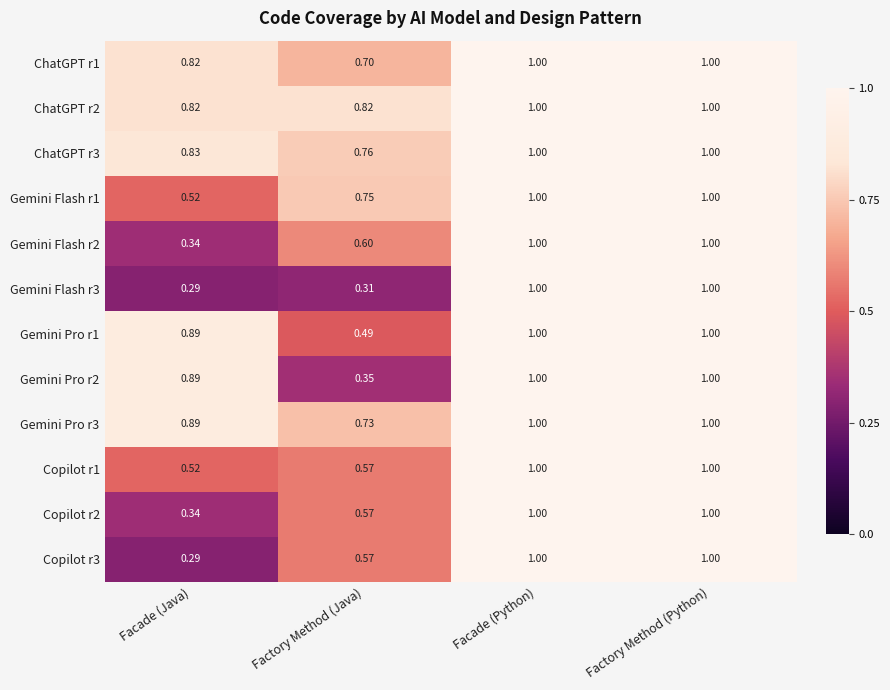

At which label does Copilot r2 reach its minimum?

Facade (Java)